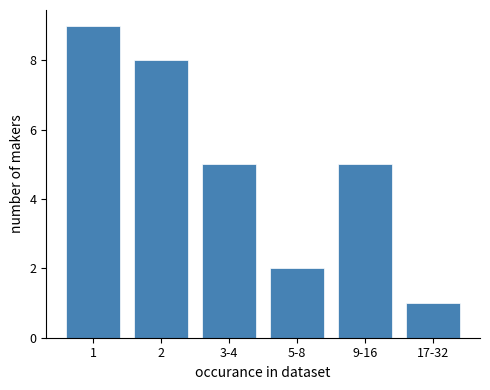

Reading left to right, extract all data points from this chart.

9	8	5	2	5	1